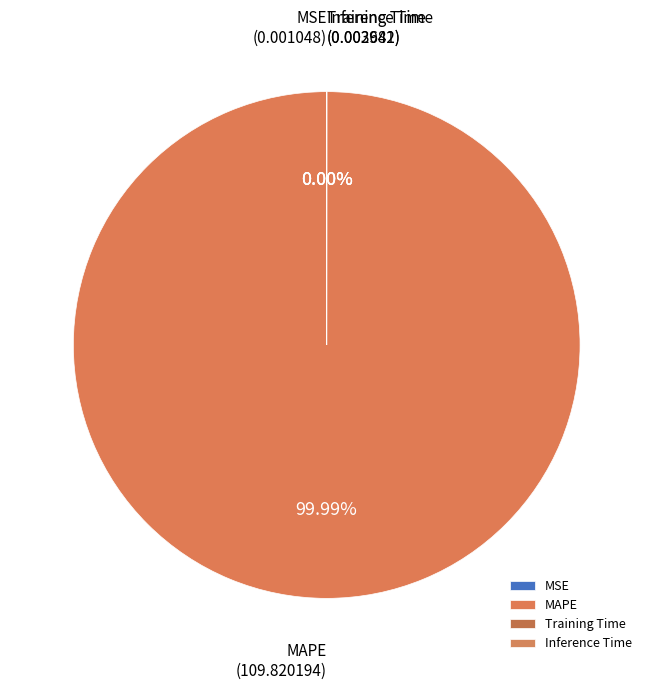

Which category has the smallest portion of the pie?

MSE